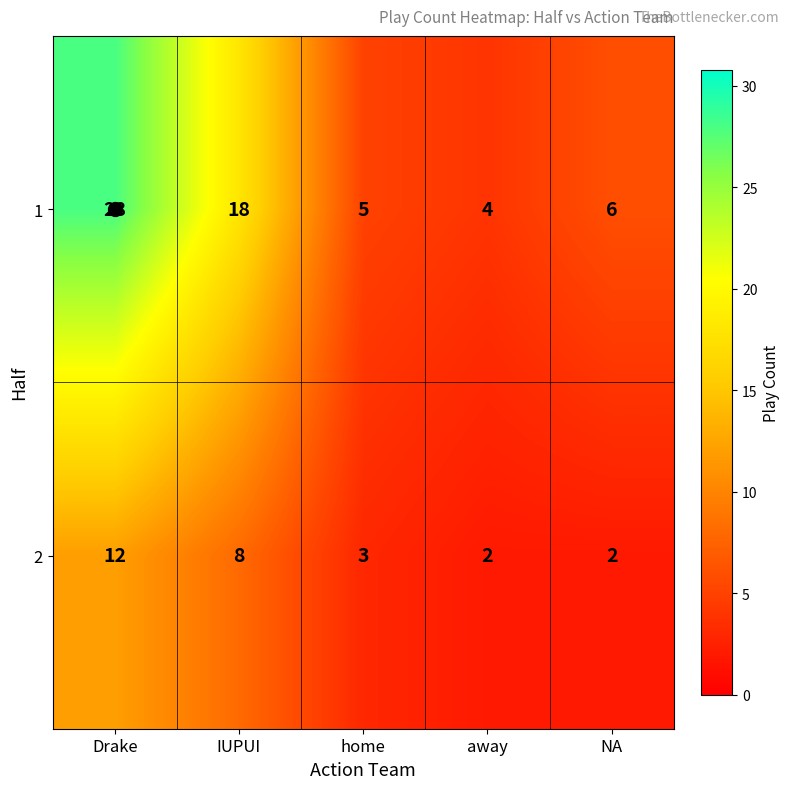

Where is 2 nearest to the value 7?

IUPUI